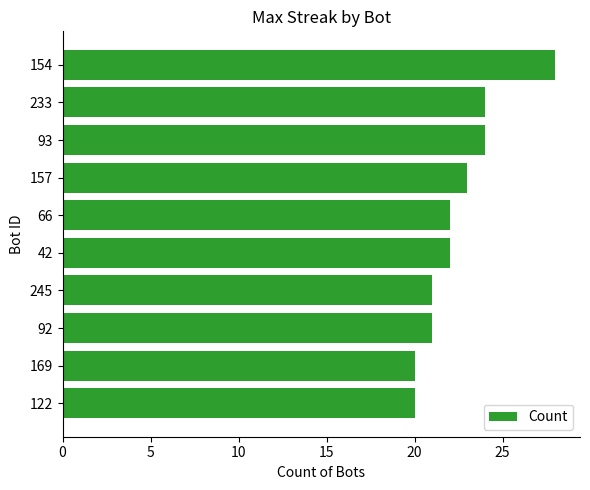

Approximately how many times larger is the value at 233 compared to 154?

0.9